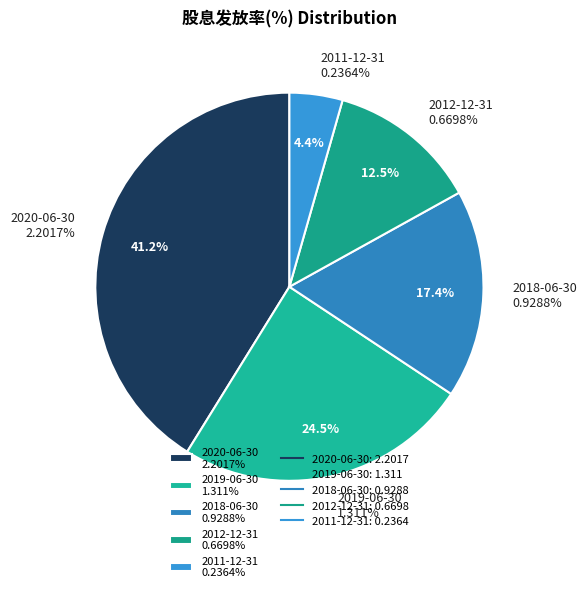

What is the smallest slice in the pie chart?

2011-12-31